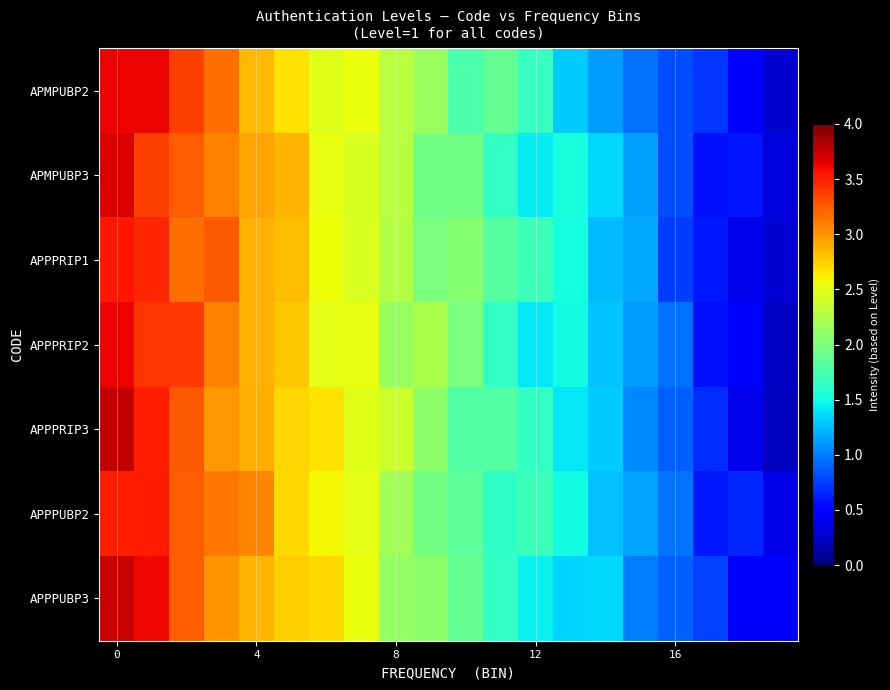

Reading left to right, what are all the values shown in this chart?

APMPUBP2: 3.6	3.6	3.4	3.2	2.9	2.7	2.5	2.5	2.3	2.1	1.8	1.9	1.7	1.3	1.1	0.9	0.8	0.7	0.5	0.3
APMPUBP3: 3.7	3.4	3.2	3.1	2.9	2.9	2.5	2.4	2.3	2.0	1.9	1.6	1.4	1.5	1.4	1.1	0.8	0.6	0.6	0.3
APPPRIP1: 3.5	3.5	3.2	3.3	2.9	2.8	2.6	2.4	2.3	2.0	2.1	1.8	1.7	1.5	1.2	1.2	0.7	0.6	0.4	0.3
APPPRIP2: 3.6	3.4	3.4	3.1	2.9	2.8	2.5	2.5	2.1	2.2	2.0	1.6	1.4	1.5	1.3	1.1	1.0	0.6	0.5	0.2
APPPRIP3: 3.8	3.5	3.3	3.0	2.9	2.7	2.7	2.5	2.4	2.1	1.8	1.8	1.6	1.4	1.3	1.0	0.9	0.7	0.4	0.2
APPPUBP2: 3.5	3.5	3.2	3.1	3.1	2.7	2.6	2.5	2.2	2.0	1.9	1.6	1.7	1.5	1.3	1.2	1.0	0.6	0.6	0.4
APPPUBP3: 3.7	3.6	3.2	3.0	2.9	2.8	2.7	2.5	2.1	2.1	1.9	1.7	1.5	1.3	1.4	1.0	0.9	0.8	0.5	0.5